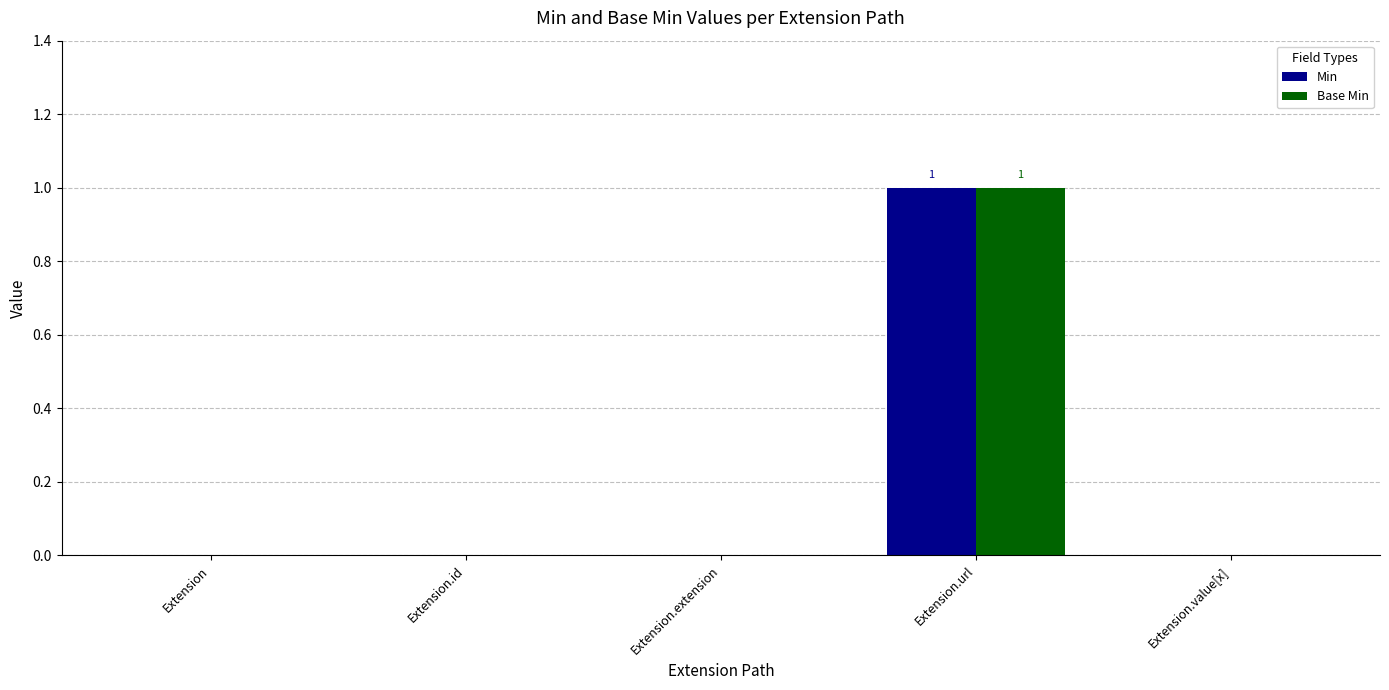

At which category does the chart reach its peak across all series?

Extension.url